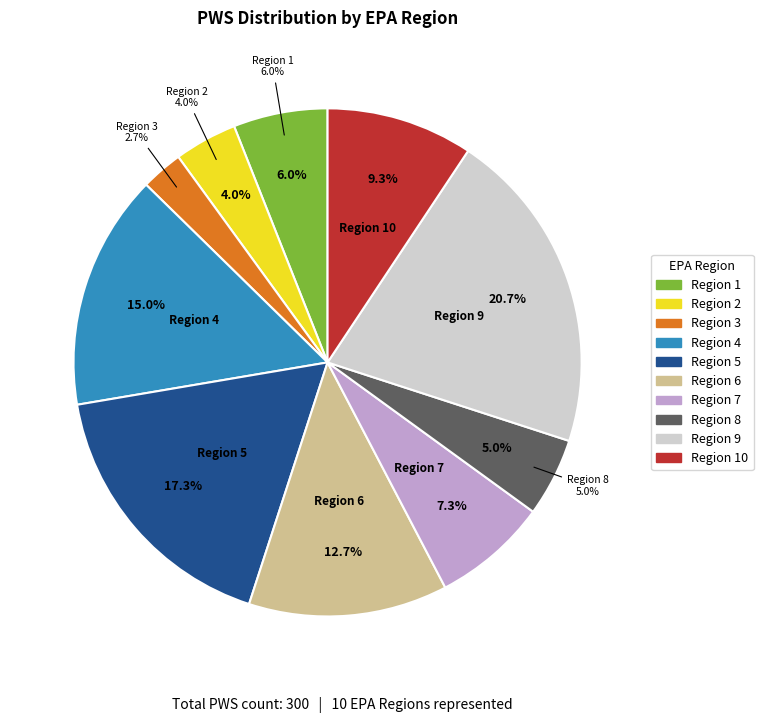

How many slices are in this pie chart?

10